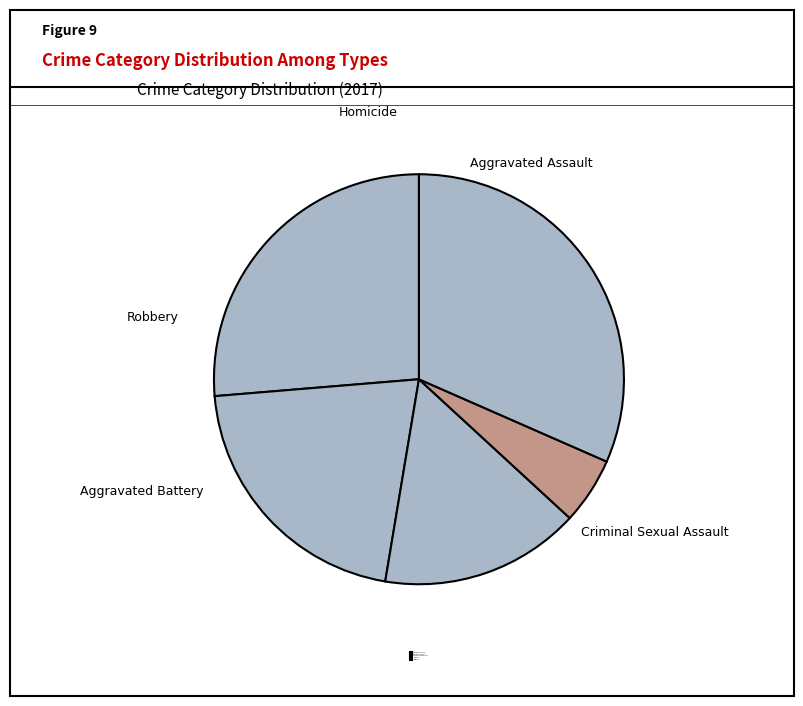

Does Criminal Sexual Assault account for over 50% of the chart?

No